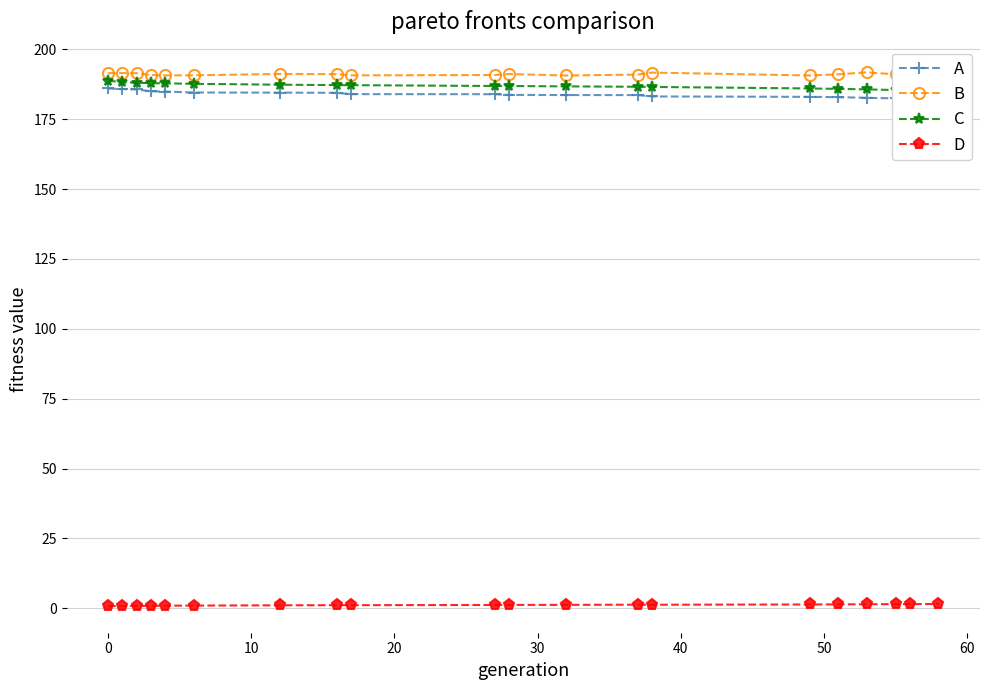

At how many categories does at least one series exceed 148?

20